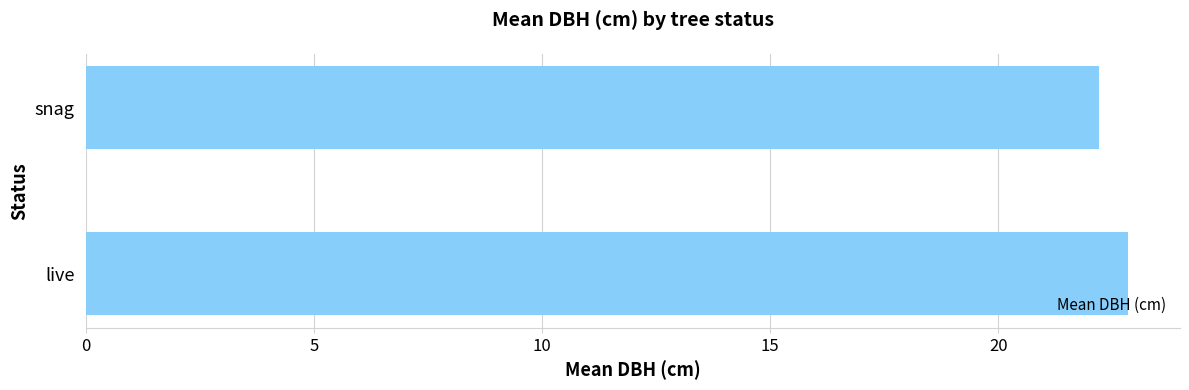

What is the minimum value shown in the chart?

22.2